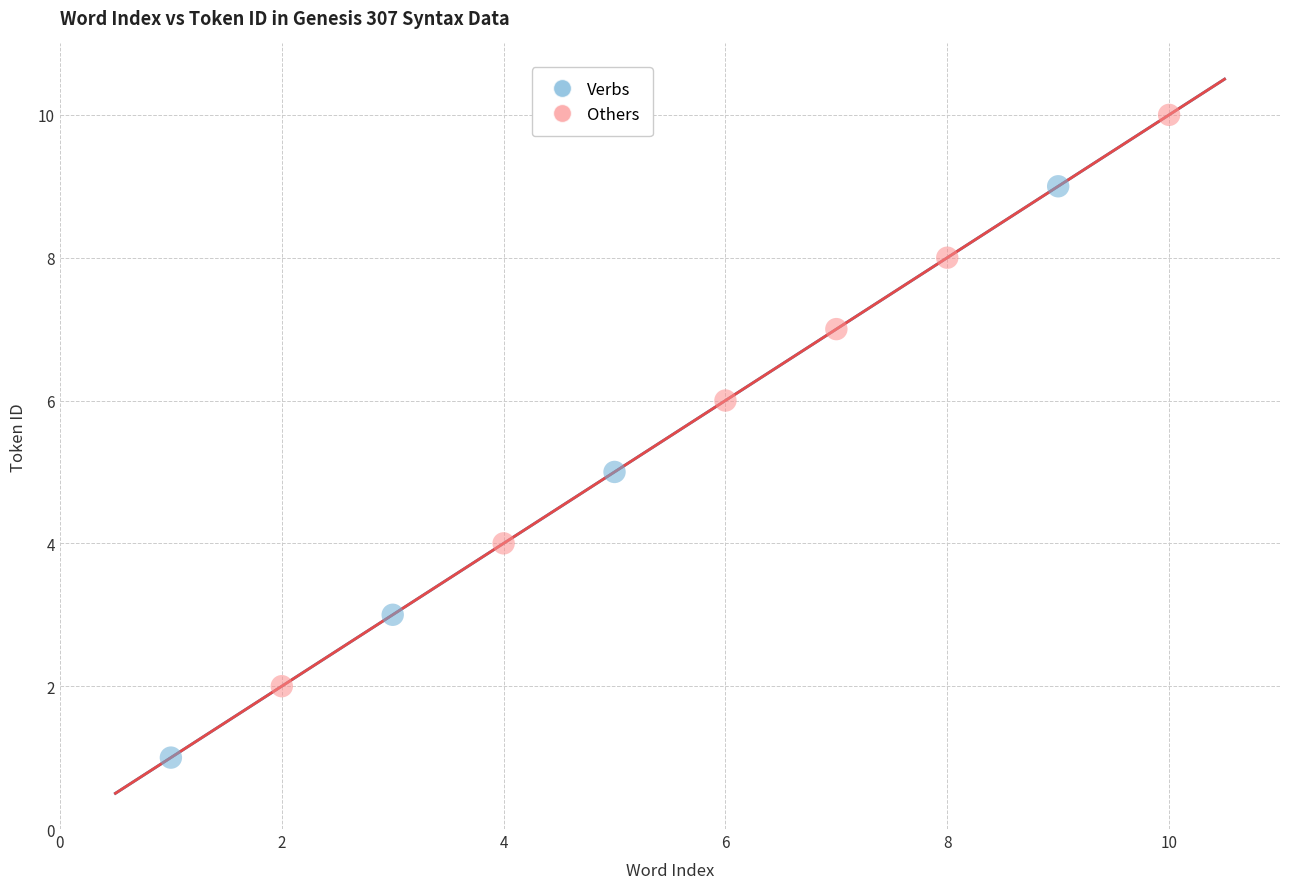

What are all the series names shown in the legend?

Verbs, Others